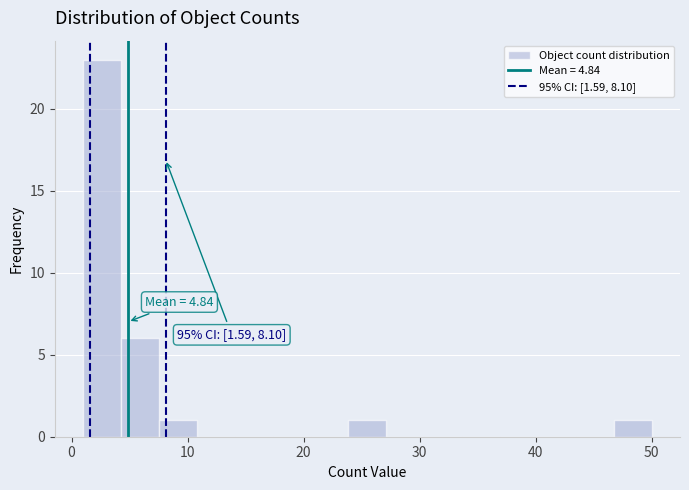

Around what value on the x-axis is the tallest bar? Give the approximate position of its centre, as read against the axis.

3